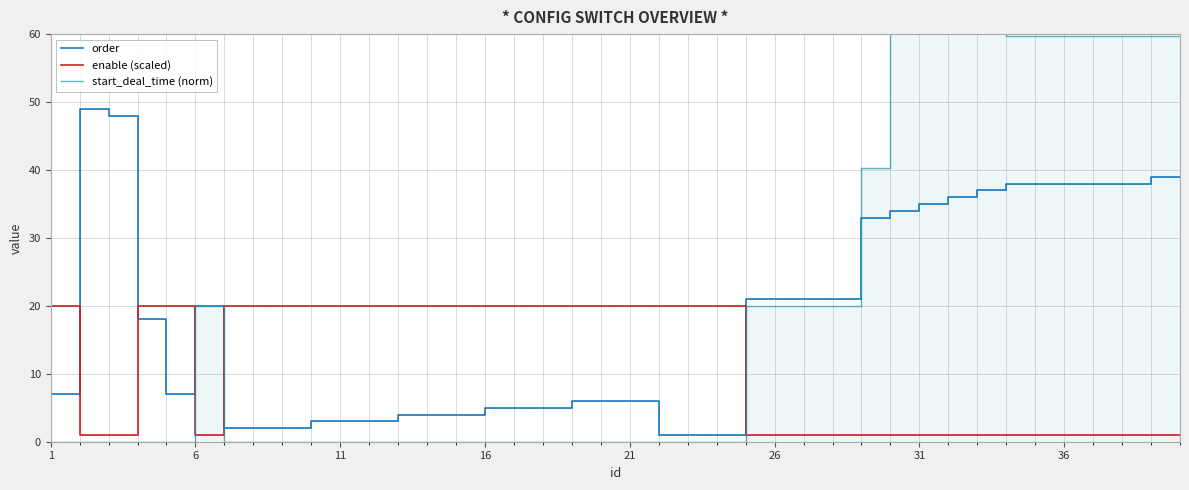

Reading right to left, what are all the values shown in this chart?

order: 39.0	39.0	38.0	38.0	38.0	38.0	38.0	37.0	36.0	35.0	34.0	33.0	21.0	21.0	21.0	21.0	1.0	1.0	1.0	6.0	6.0	6.0	5.0	5.0	5.0	4.0	4.0	4.0	3.0	3.0	3.0	2.0	2.0	2.0	20.0	7.0	18.0	48.0	49.0	7.0
enable (scaled): 1.0	1.0	1.0	1.0	1.0	1.0	1.0	1.0	1.0	1.0	1.0	1.0	1.0	1.0	1.0	1.0	20.0	20.0	20.0	20.0	20.0	20.0	20.0	20.0	20.0	20.0	20.0	20.0	20.0	20.0	20.0	20.0	20.0	20.0	1.0	20.0	20.0	1.0	1.0	20.0
start_deal_time (norm): 59.7	59.7	59.7	59.7	59.7	59.7	59.7	80.0	80.0	80.0	80.0	40.3	20.0	20.0	20.0	20.0	0.0	0.0	0.0	0.0	0.0	0.0	0.0	0.0	0.0	0.0	0.0	0.0	0.0	0.0	0.0	0.0	0.0	0.0	20.0	0.0	0.0	0.0	0.0	0.0